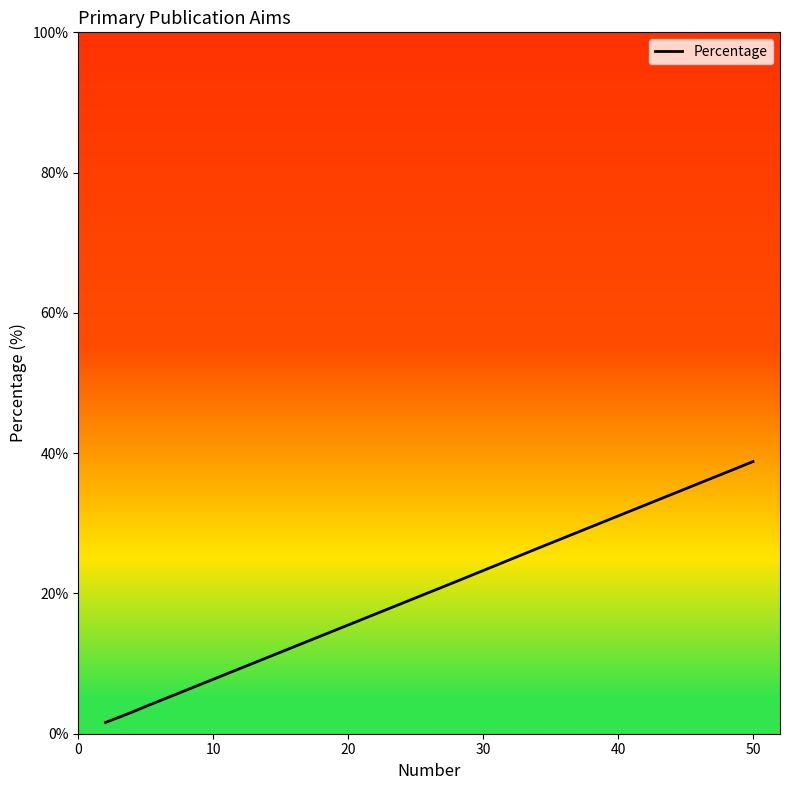

What is the maximum value shown in the chart?

38.8